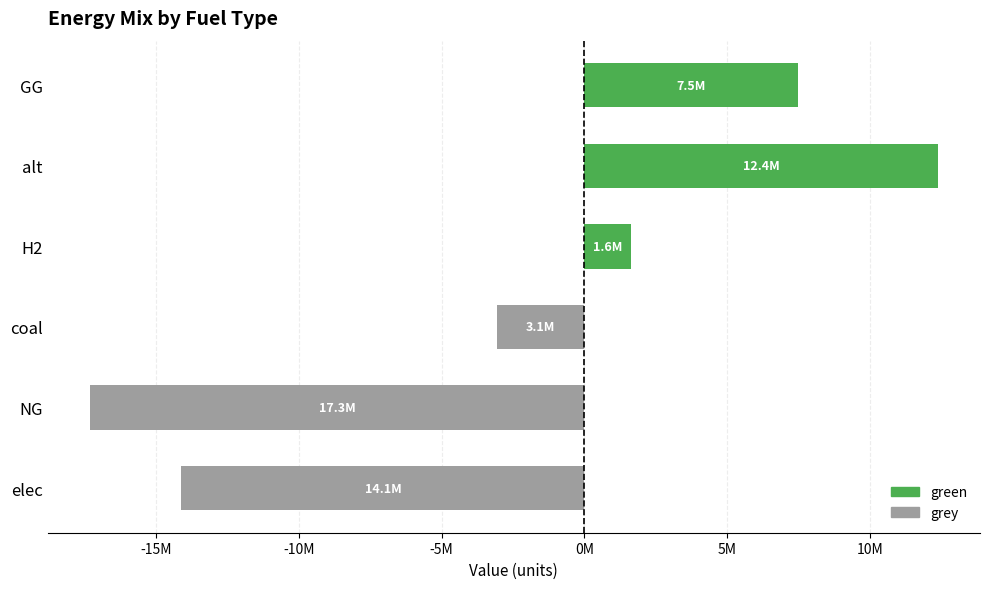

What is the minimum value shown in the chart?

-17329703.1